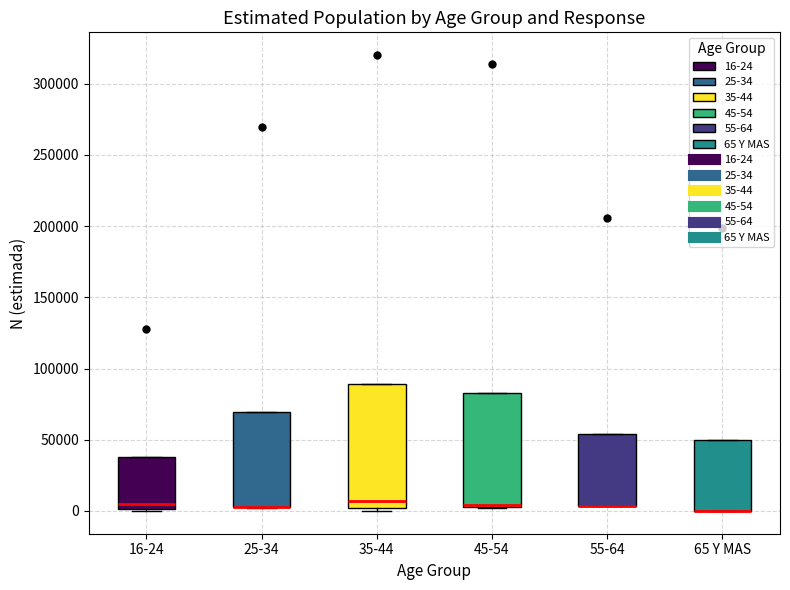

Reading left to right, transcribe this box plot: for each box, give where its median line is, the range the box spans, and where its two whiskers end, as read against the y-axis. The values are not printed on the chart, so give them approximately, as read against the axis.

16-24: median 5000, box 0 to 40000, whiskers 0 (just below the box's lower edge) to 40000
25-34: median 5000 (drawn on the box's lower edge), box 0 to 70000, whiskers 0 to 70000
35-44: median 5000, box 0 to 90000, whiskers 0 (just below the box's lower edge) to 90000
45-54: median 5000 (just above the box's lower edge), box 5000 to 85000, whiskers 0 to 85000
55-64: median 5000 (drawn on the box's lower edge), box 5000 to 55000, whiskers 5000 to 55000
65 Y MAS: median 0 (drawn on the box's lower edge), box 0 to 50000, whiskers 0 to 50000